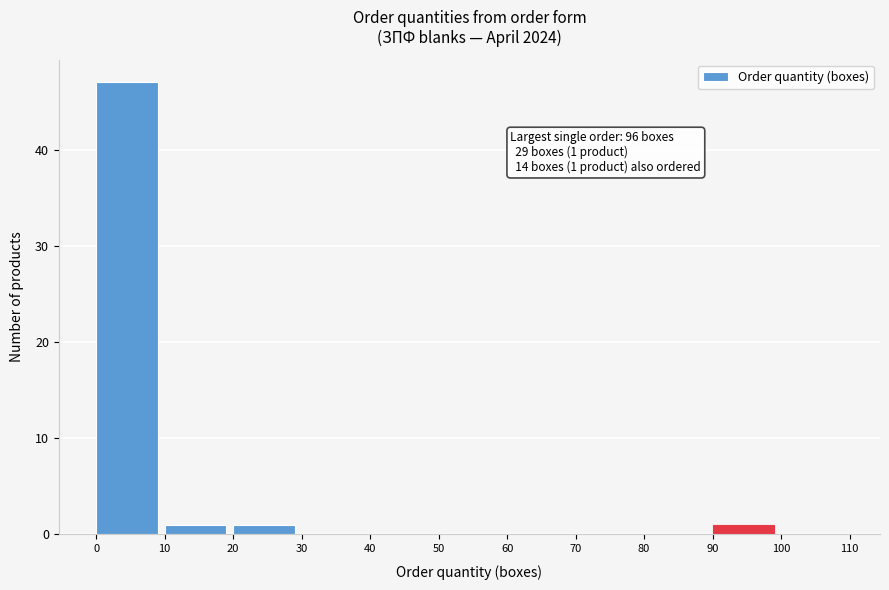

Over which range of the x-axis is the bar tallest?

0 to 10